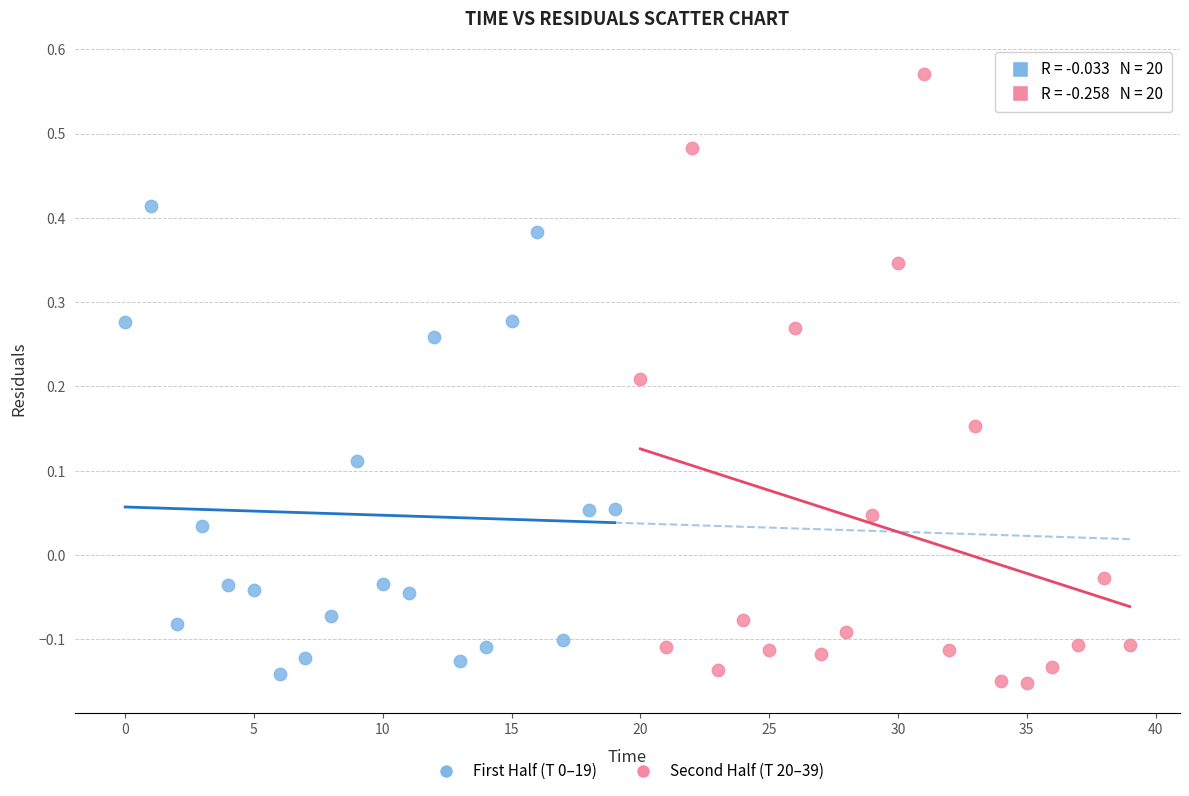

Which series contains the highest Y value?

Second Half (T 20–39)